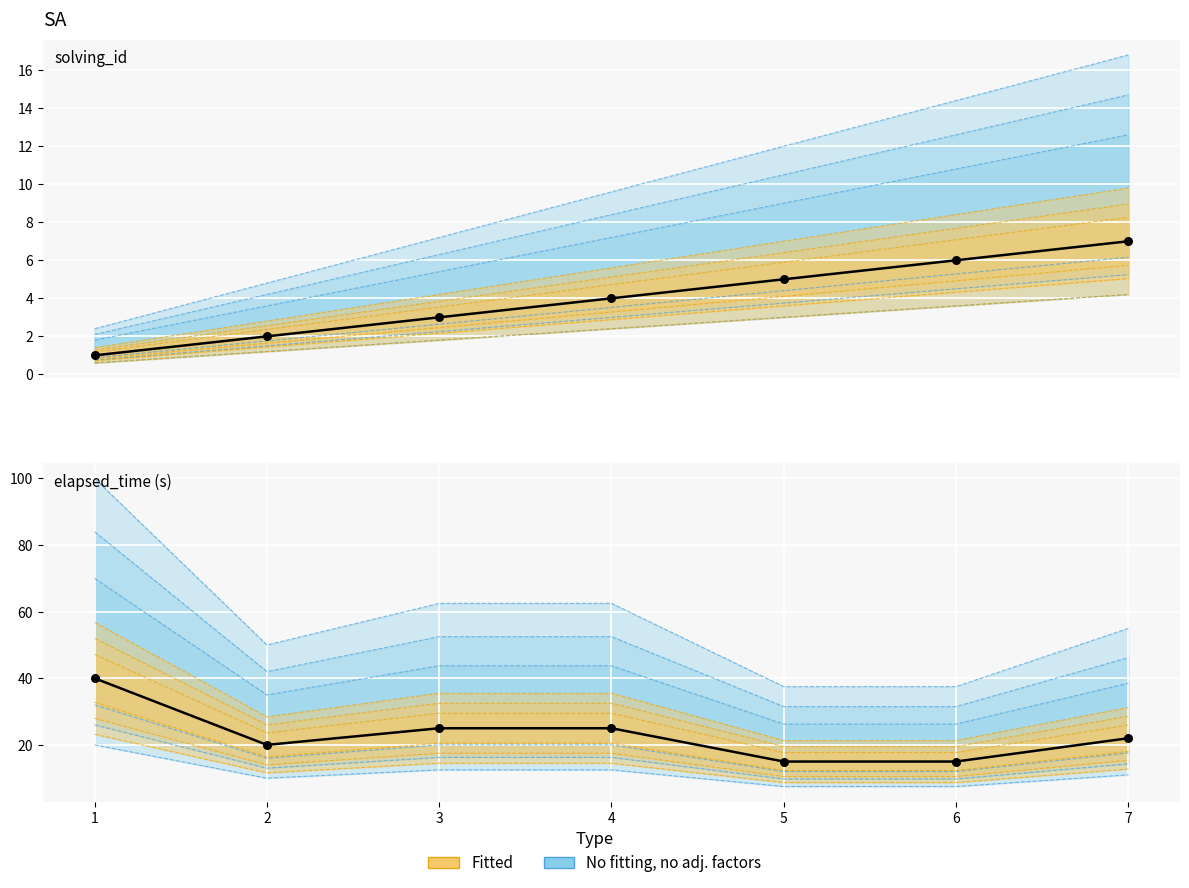

At how many categories does at least one series exceed 65?

1